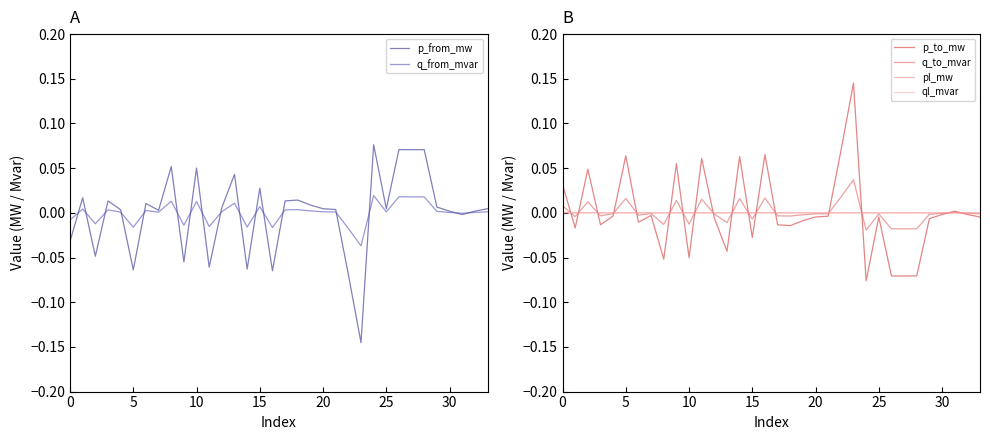

Which category has the highest value in the p_to_mw series?

23